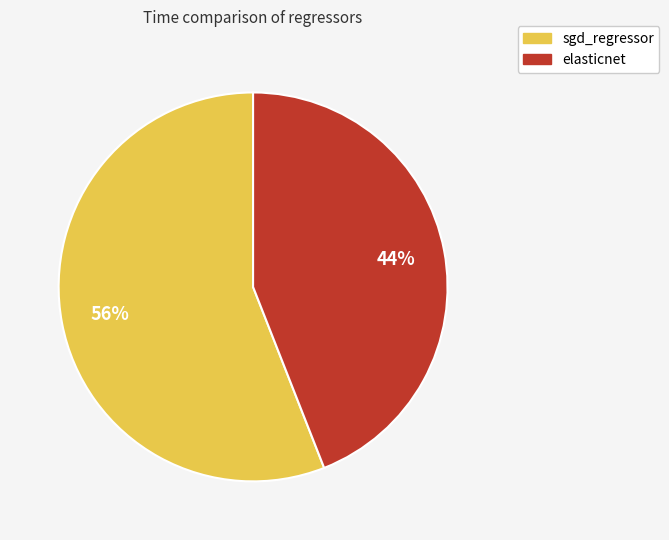

To the nearest percent, what is the difference between the sgd_regressor and elasticnet slice percentages?

12%